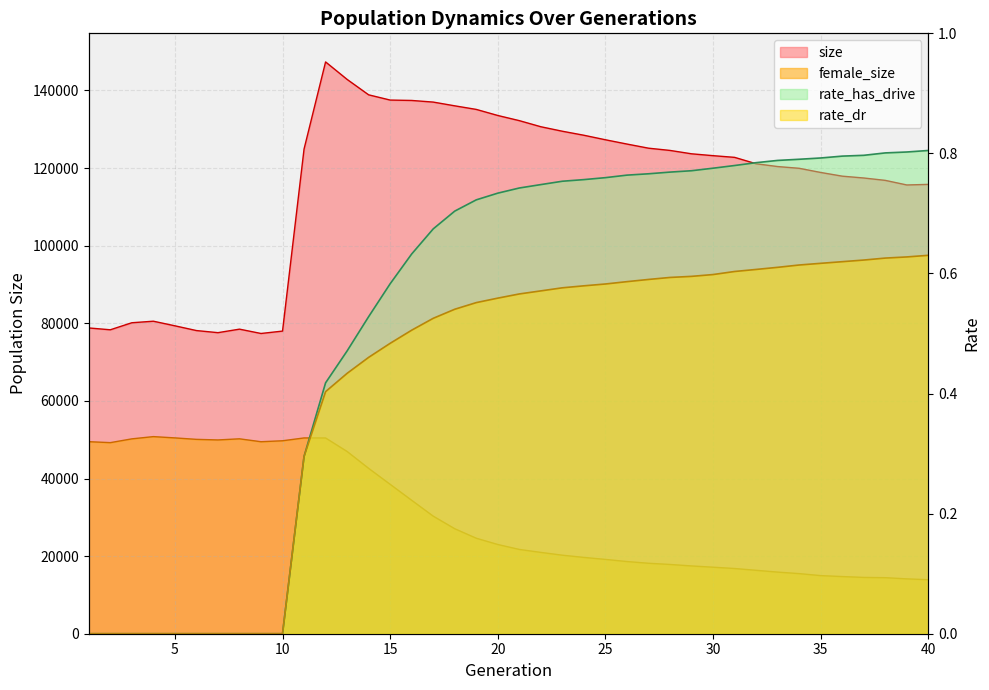

How many rate_has_drive values are between 0 and 1?

40